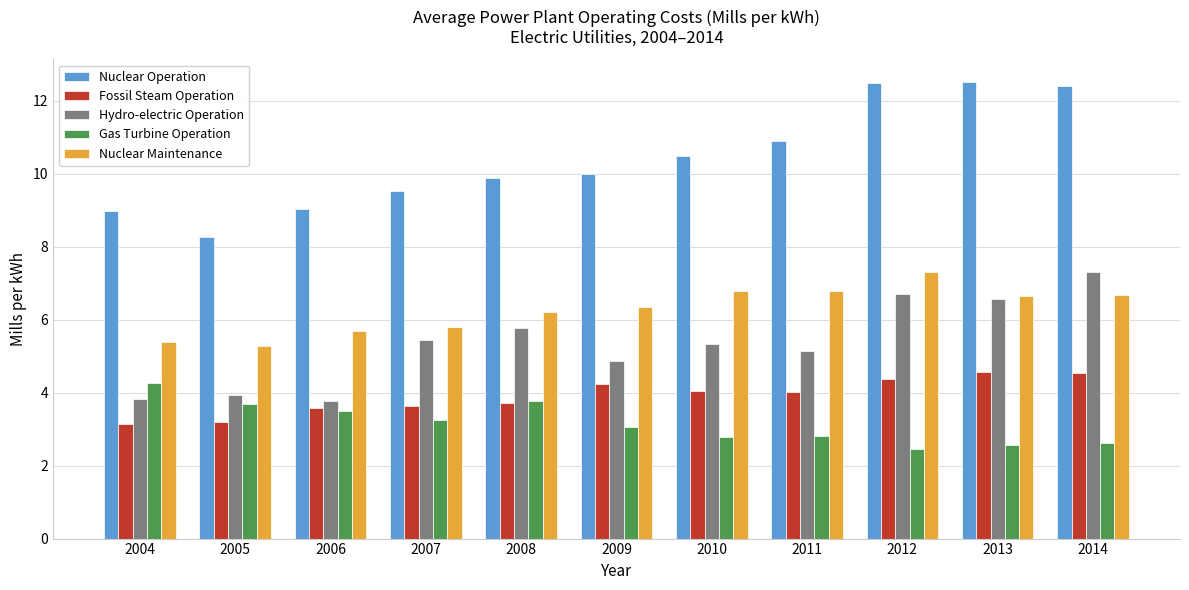

Which series has the largest range (max minus min)?

Nuclear Operation